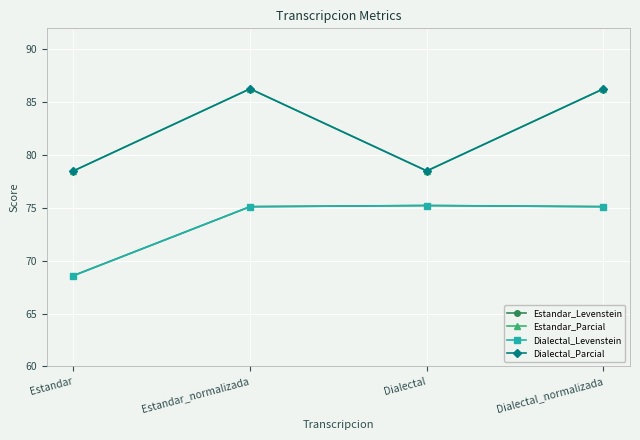

What is the difference between the highest and lowest values at Dialectal?

3.3